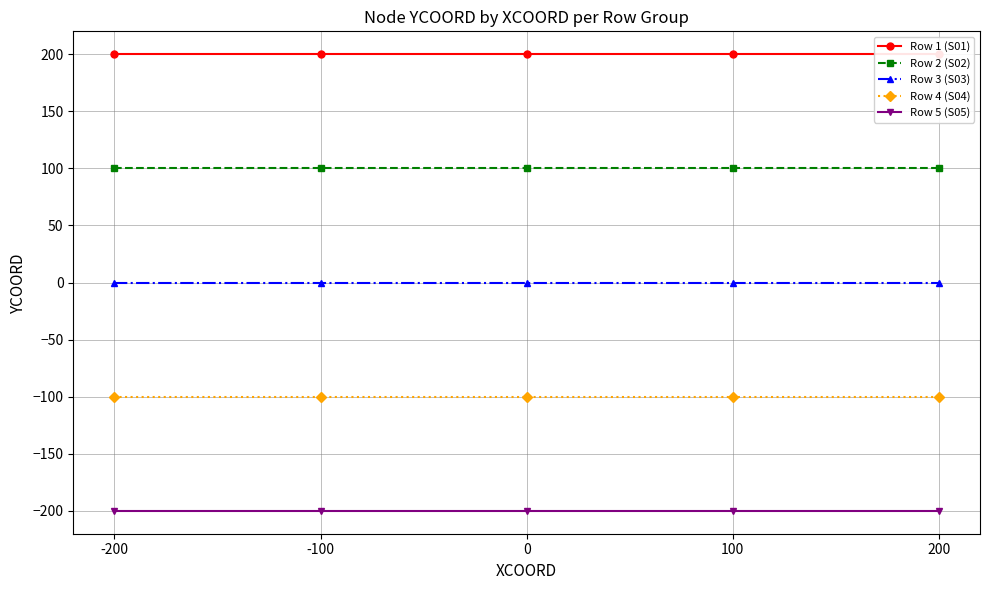

Does the chart have visible grid lines?

Yes